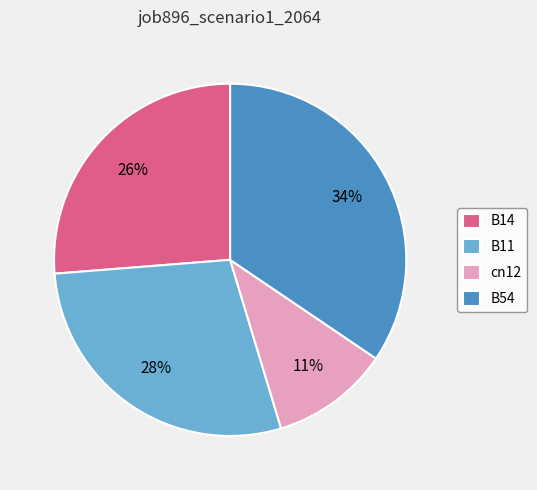

What is the largest slice in the pie chart?

B54